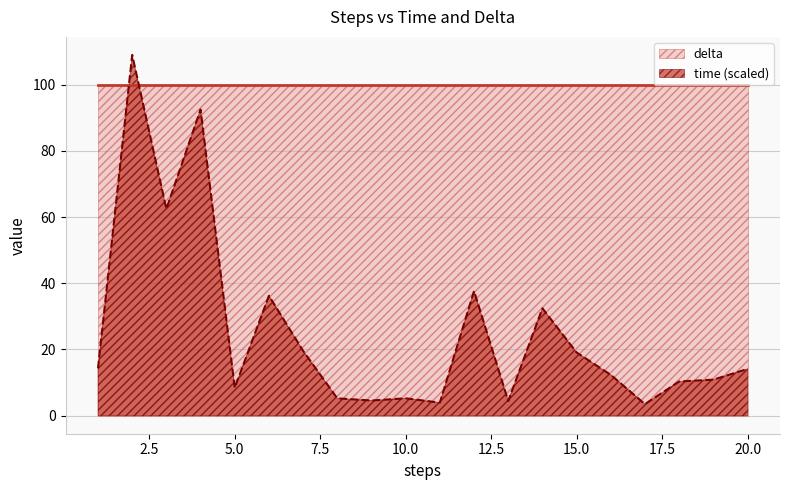

What is the greatest value displayed?

109.0